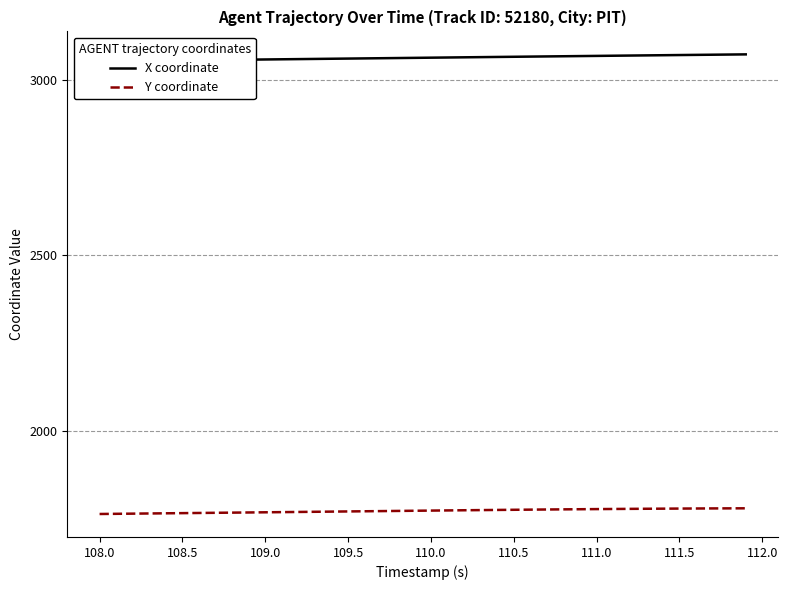

List the series in order of their peak value, highest first.

X coordinate, Y coordinate